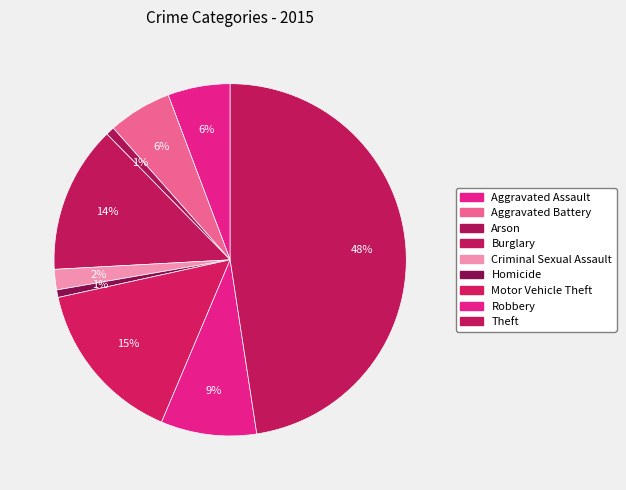

Does any single category account for the majority?

No